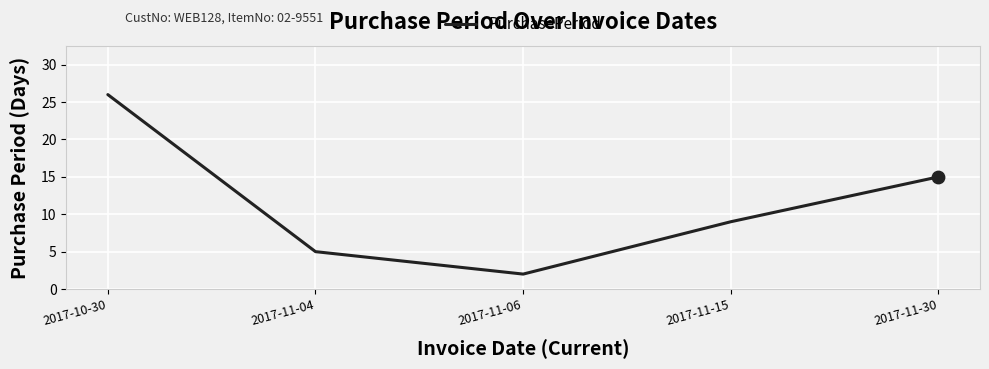

Which has a higher value, 2017-11-06 or 2017-11-30?

2017-11-30